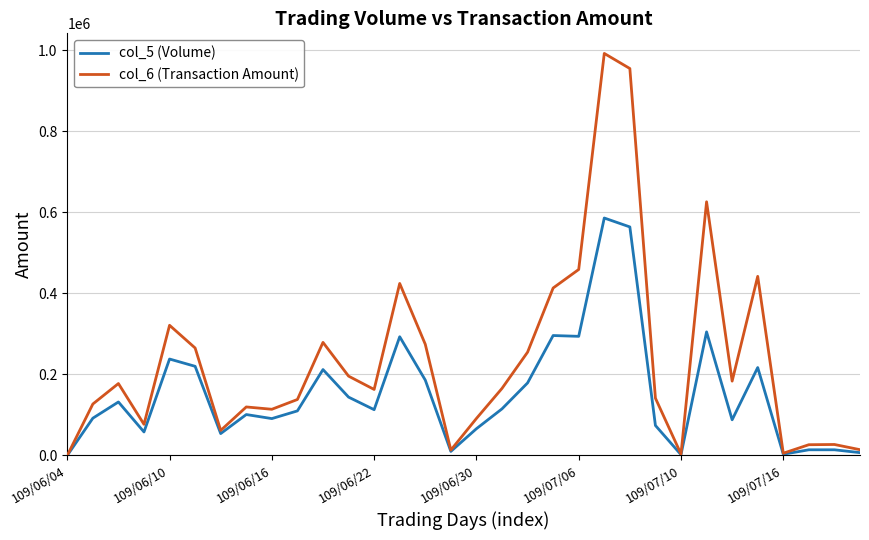

What is the maximum value shown in the chart?

992170